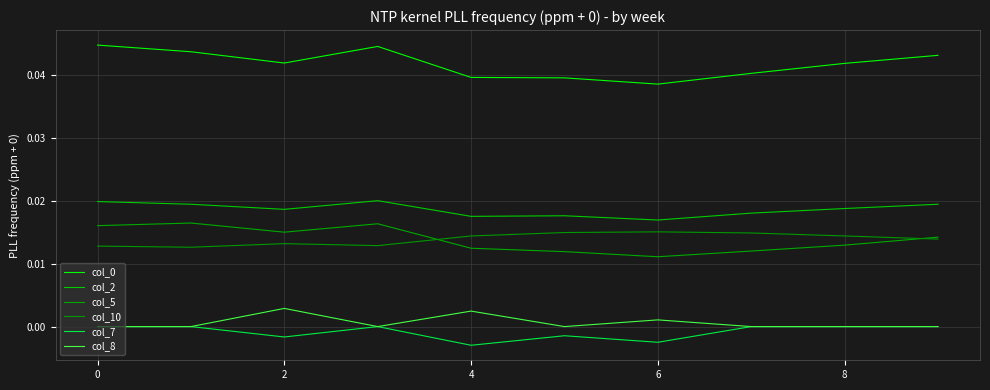

Which series has the largest total across all categories?

col_0